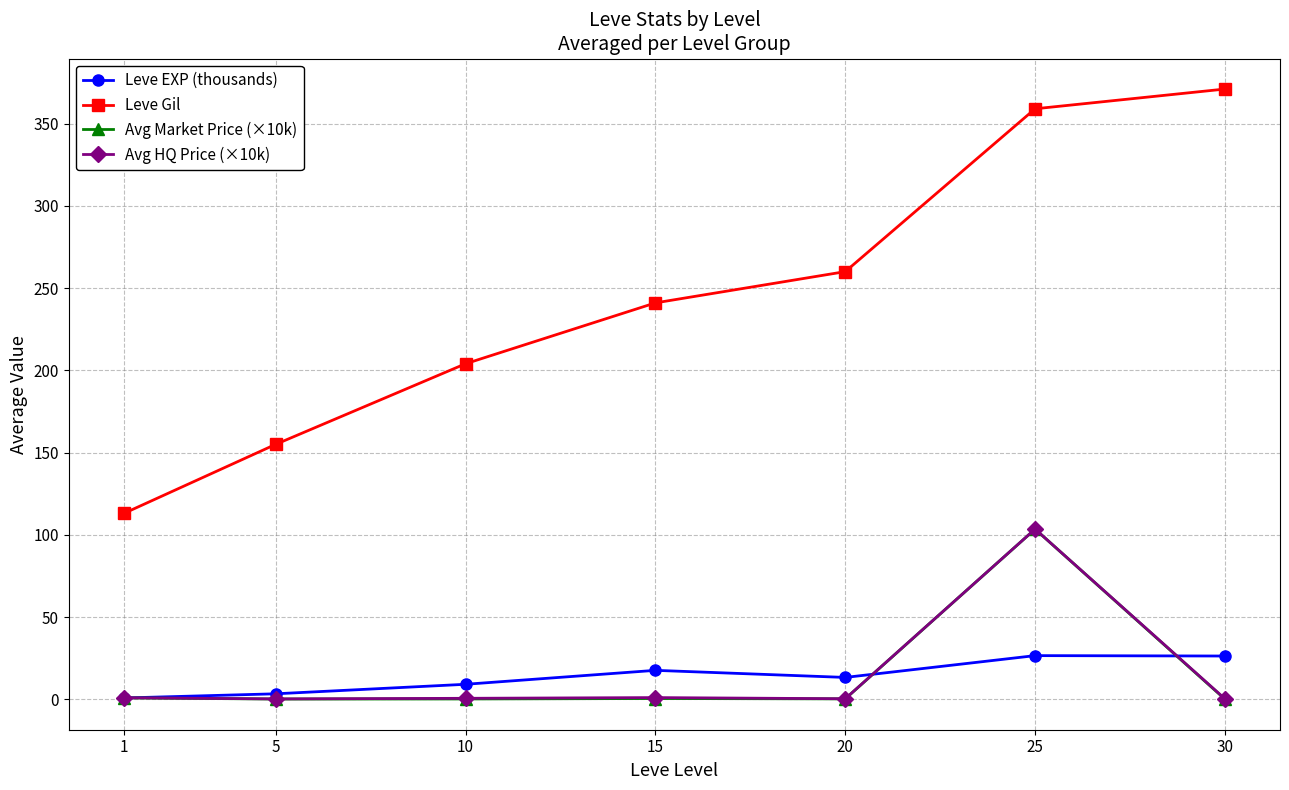

Which series ends up on top after the final intersection of Avg HQ Price (×10k) and Leve EXP (thousands)?

Leve EXP (thousands)